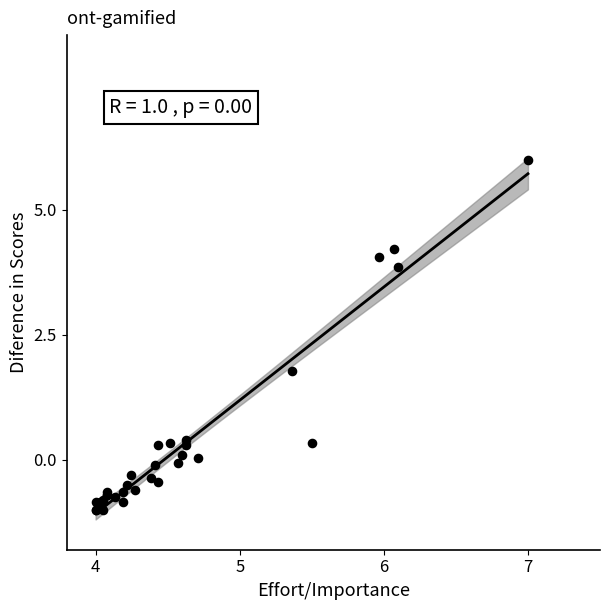

What Y value in the scatter plot is closest to 2?

1.8